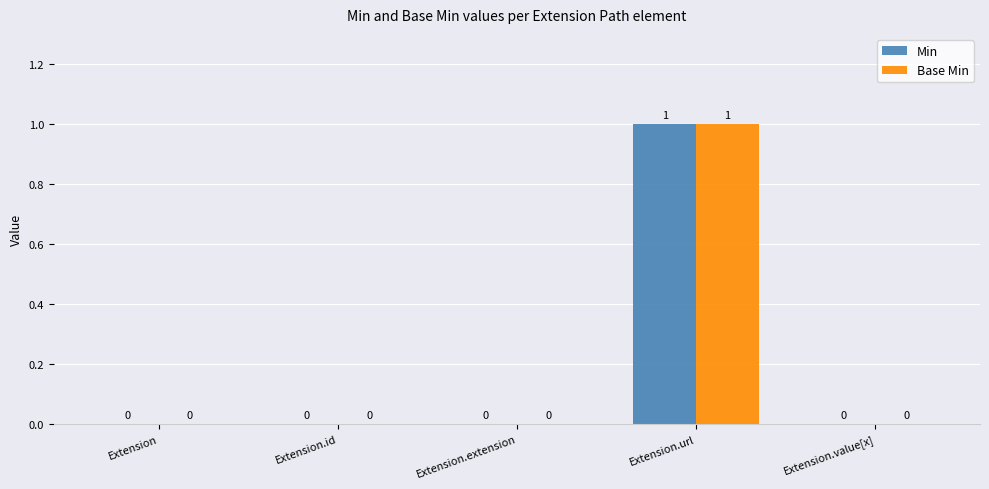

What are all the series names shown in the legend?

Min, Base Min